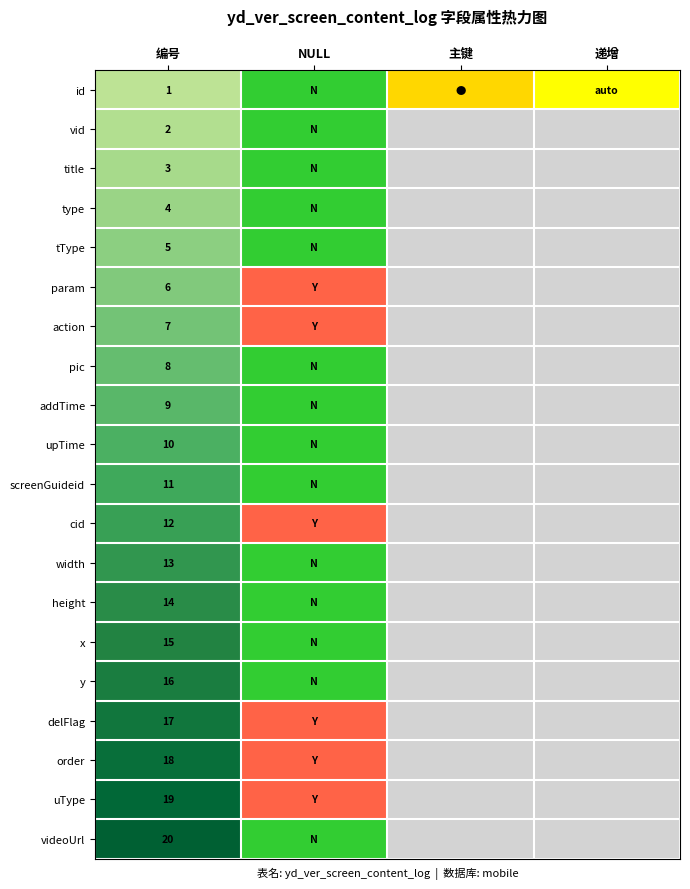

The auto_inc series shows 0 at 3. True or false?

True